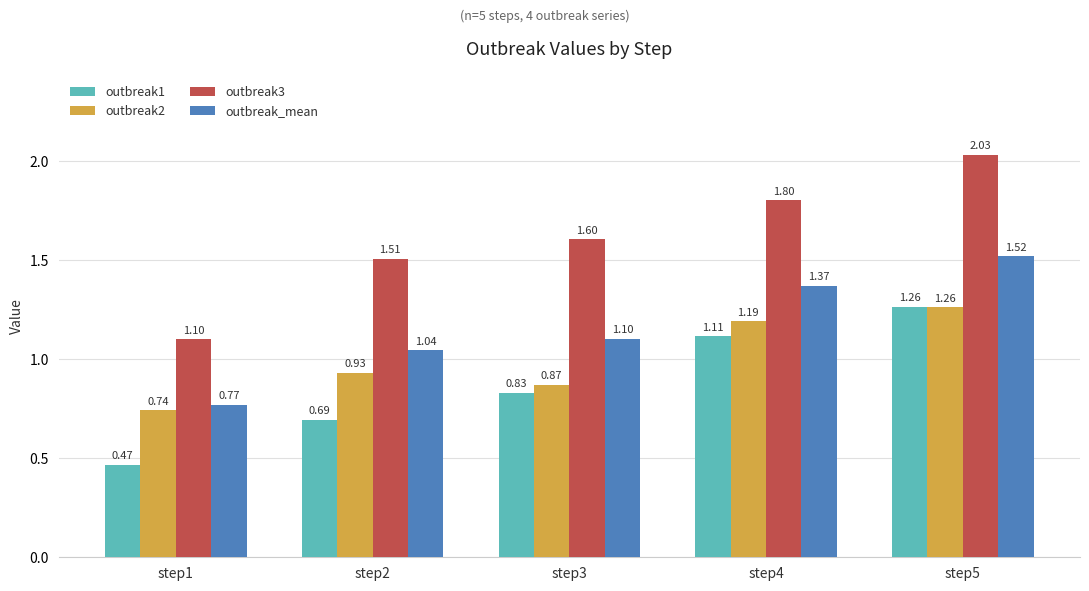

Rank the categories by outbreak2 value from lowest to highest.

step1, step3, step2, step4, step5